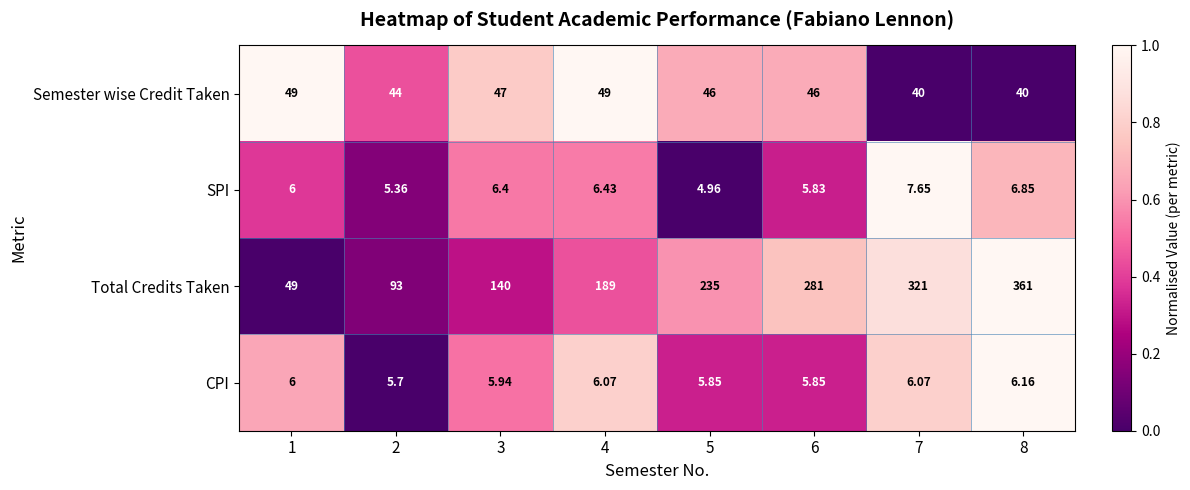

How many values in the SPI series are below 6?

3